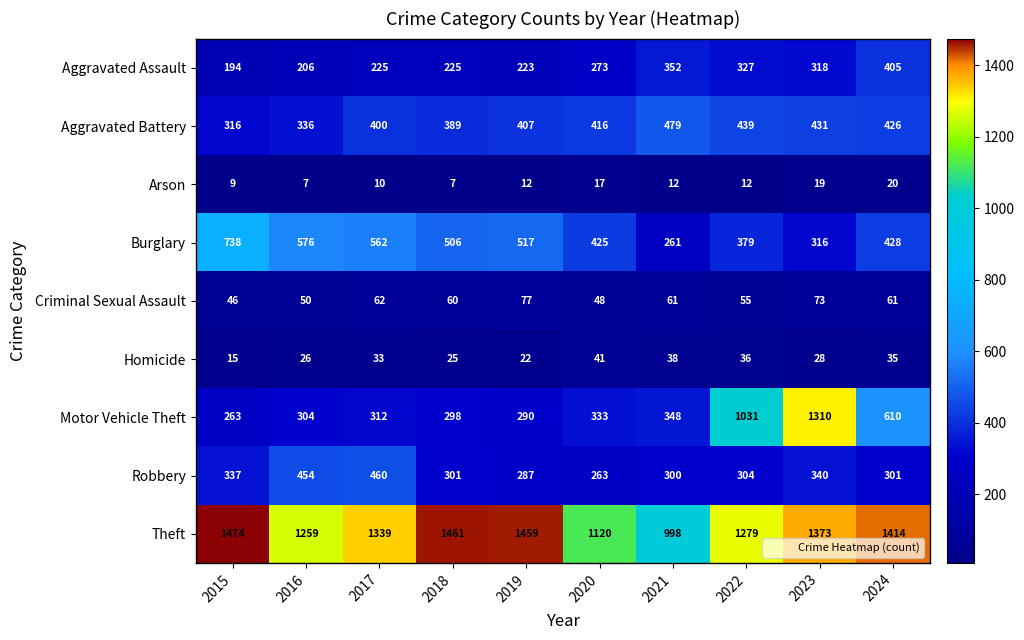

What is the minimum value shown in the chart?

7